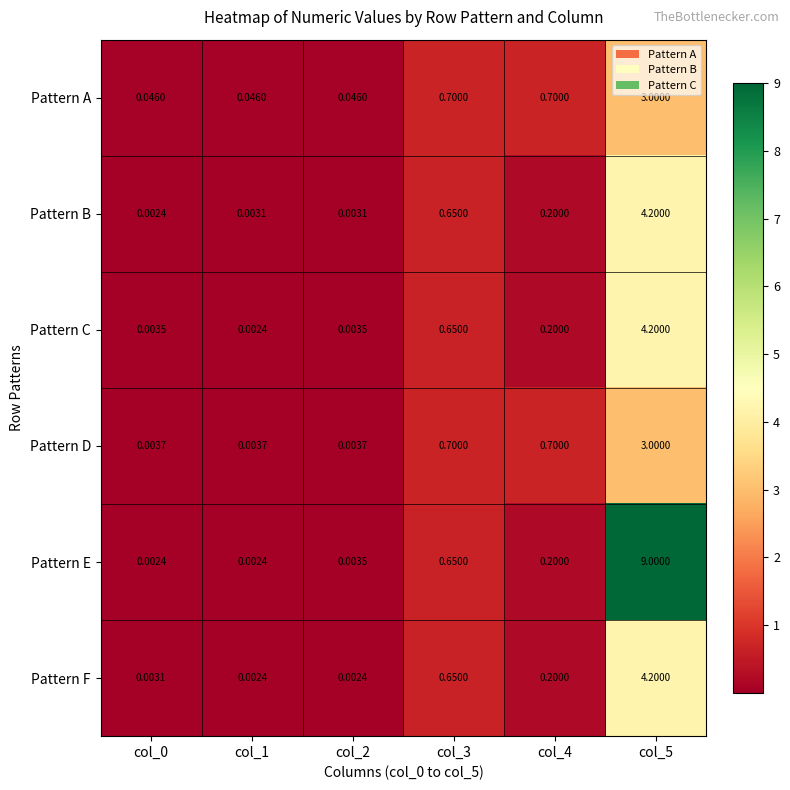

Which series has the largest total across all categories?

Pattern E